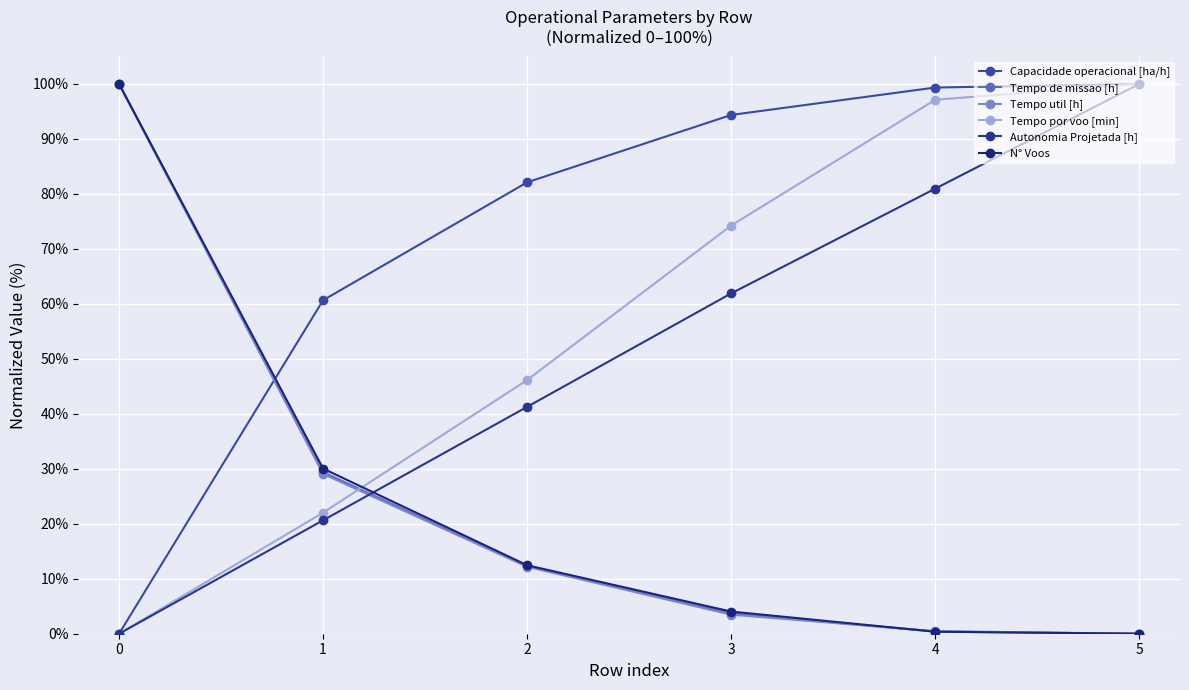

Which series has the largest range (max minus min)?

Capacidade operacional [ha/h]